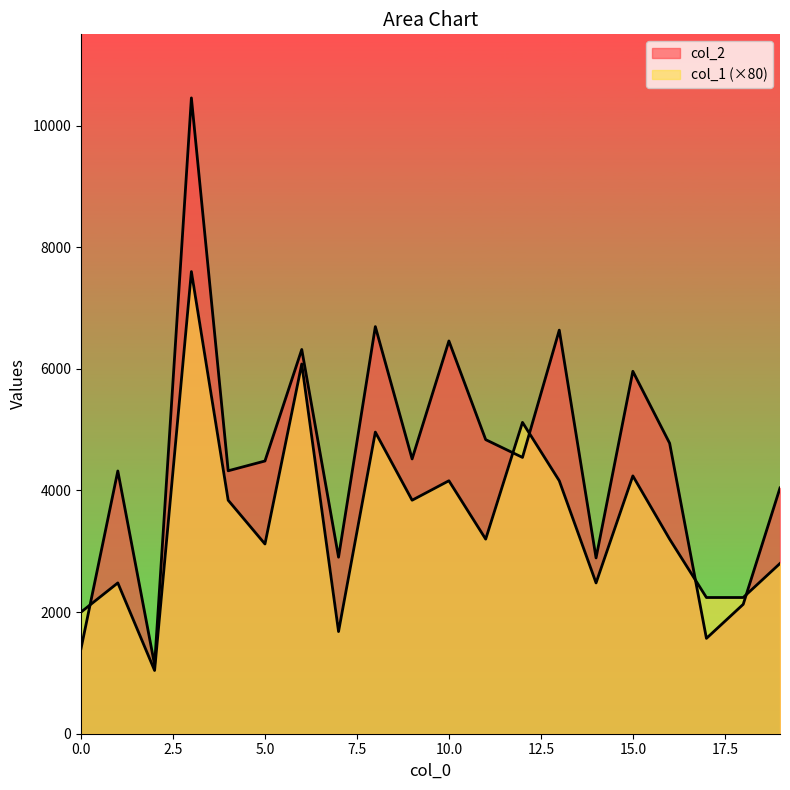

Is it true that col_1 equals 1680 at 7?

True